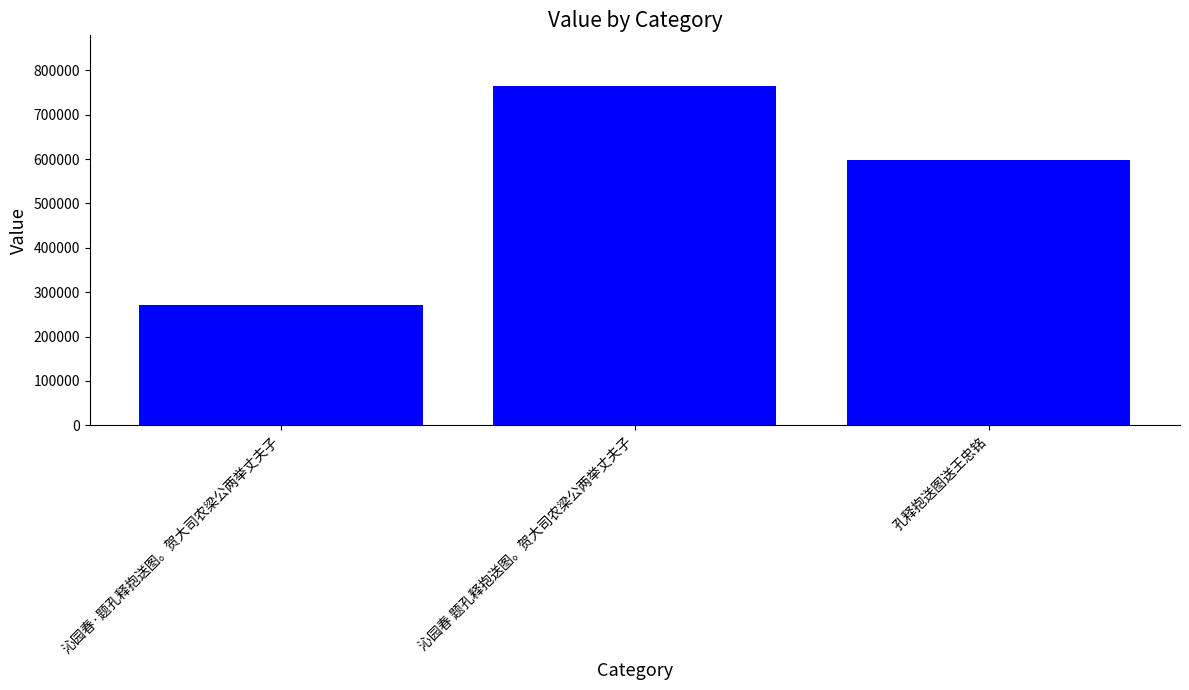

What is the change in value from 沁园春·题孔释抱送图。贺大司农梁公两举丈夫子 to 孔释抱送图送王忠铭?

+326351